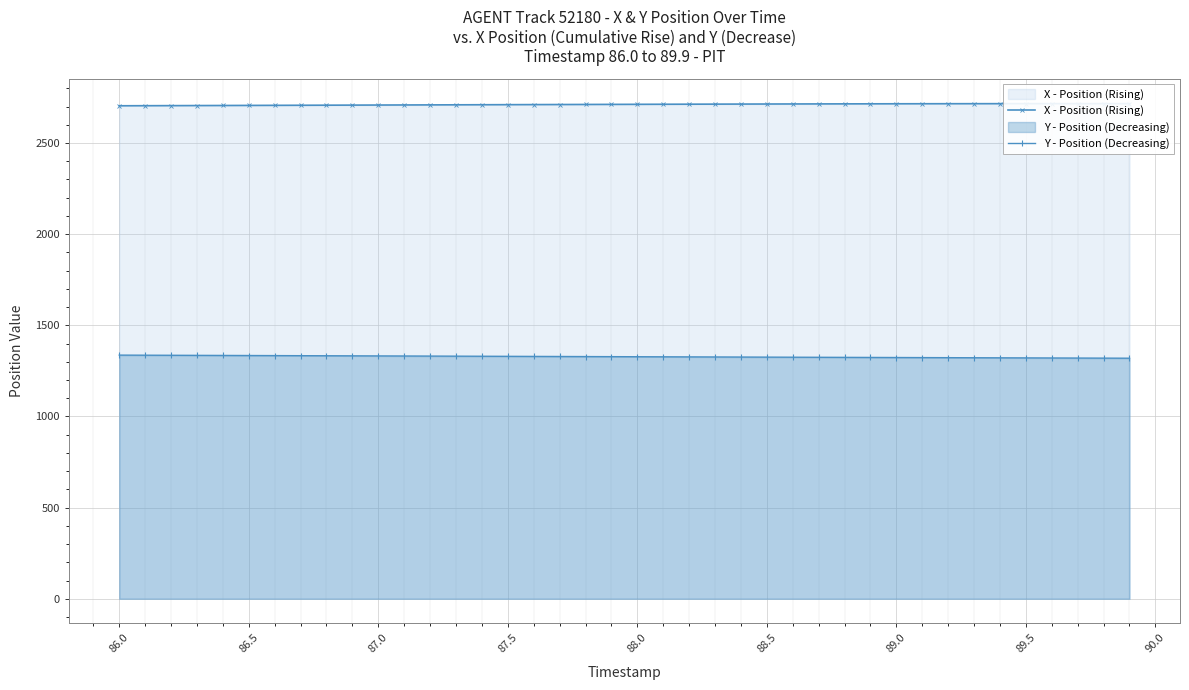

What value does the Y - Position (Decreasing) series have at 88.0?

1327.6